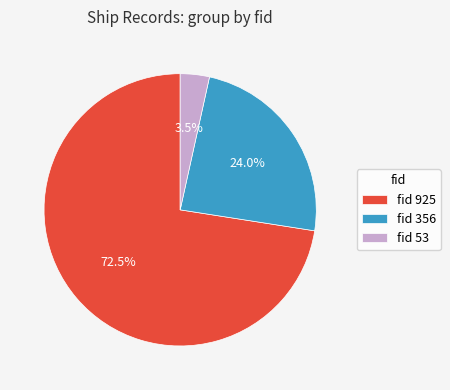

Rank the categories by value from lowest to highest.

fid 53, fid 356, fid 925